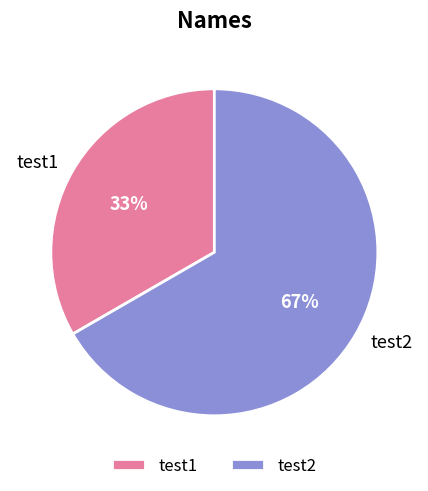

Which slice is the largest?

test2